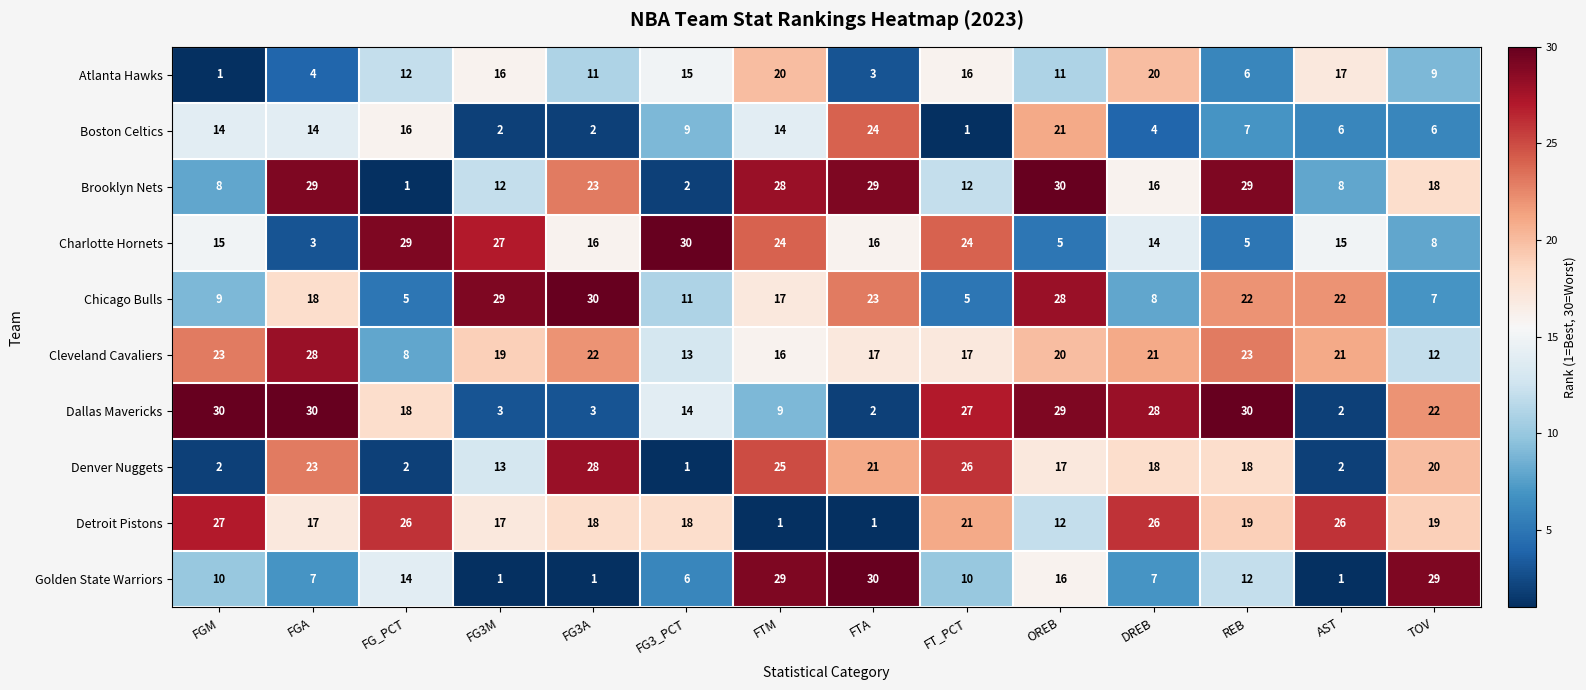

What is the spread (max minus min) of values at REB?

25